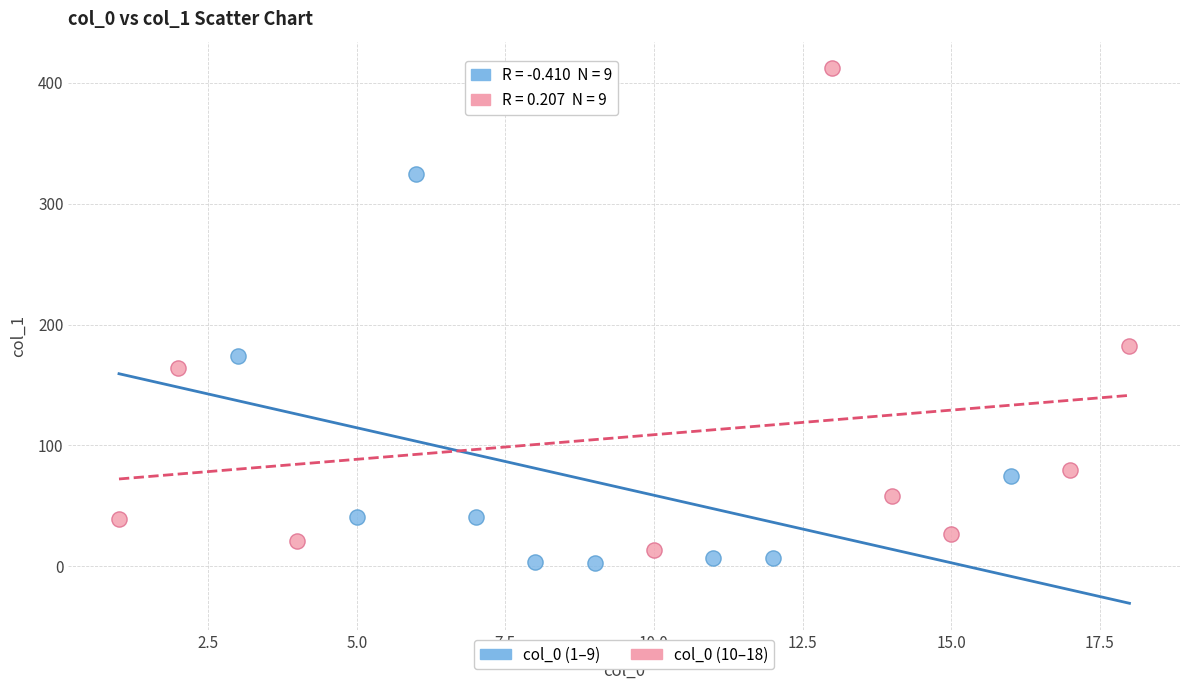

Which series reaches the maximum Y coordinate?

col_0 (10–18)